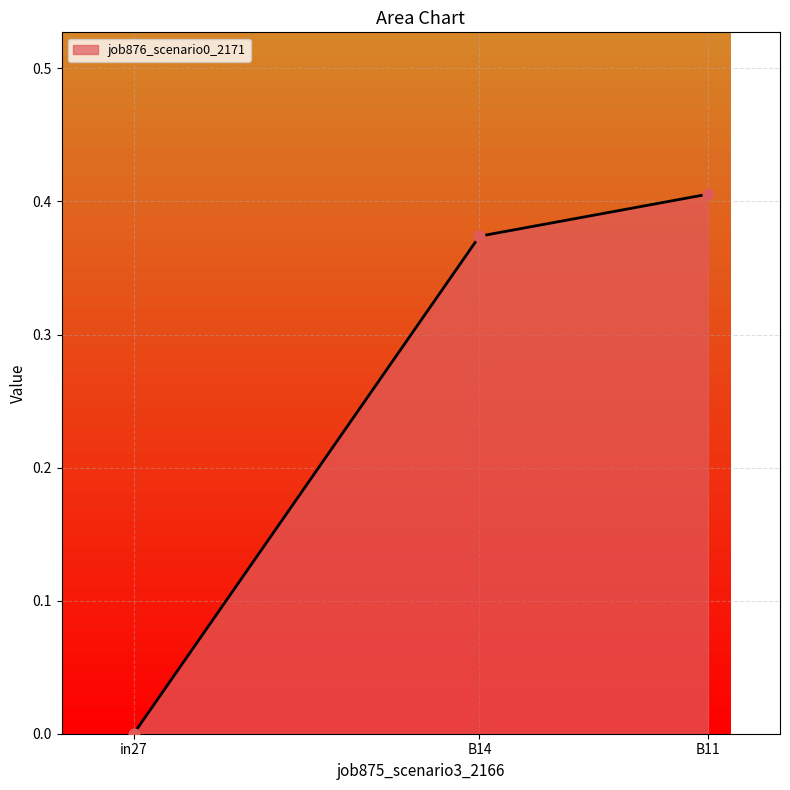

Which has a higher value, in27 or B11?

B11